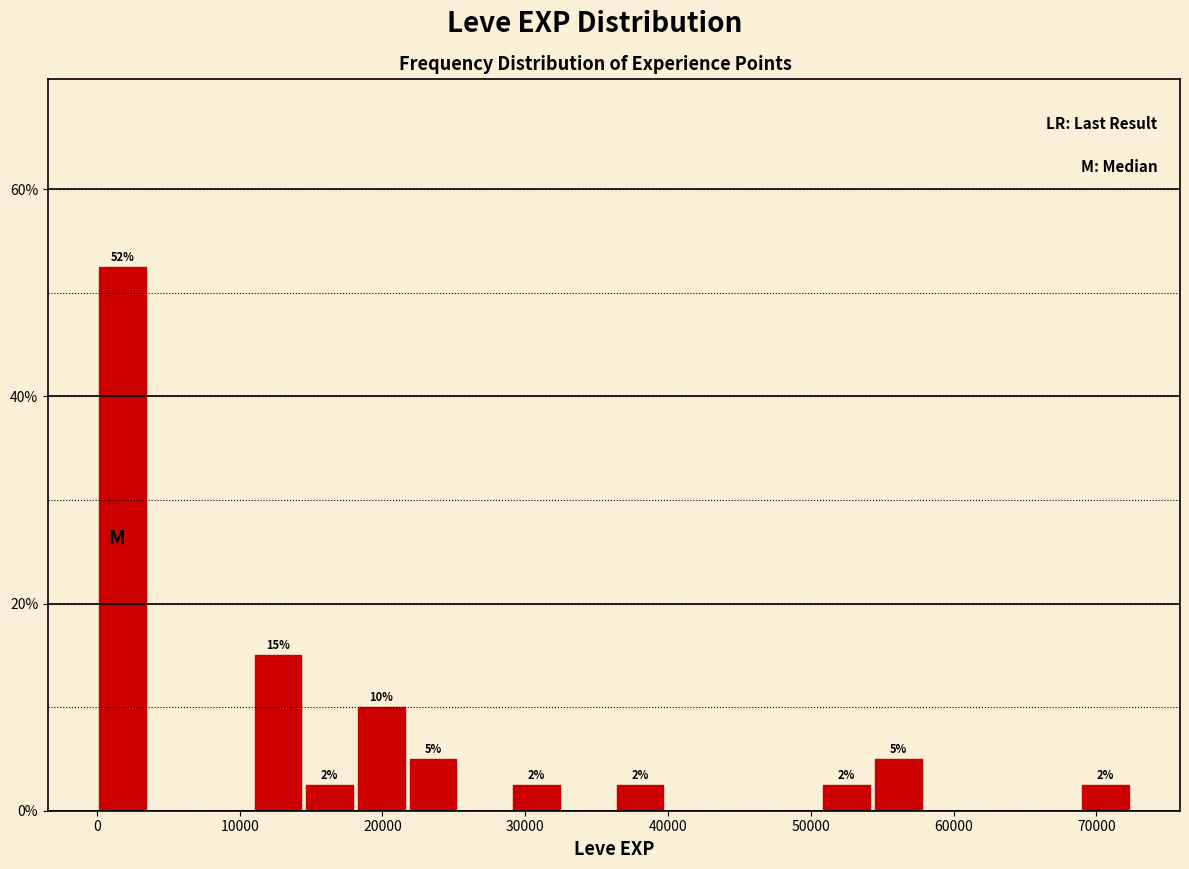

Read against the x-axis, roughly where is the centre of the tallest bar?

2000